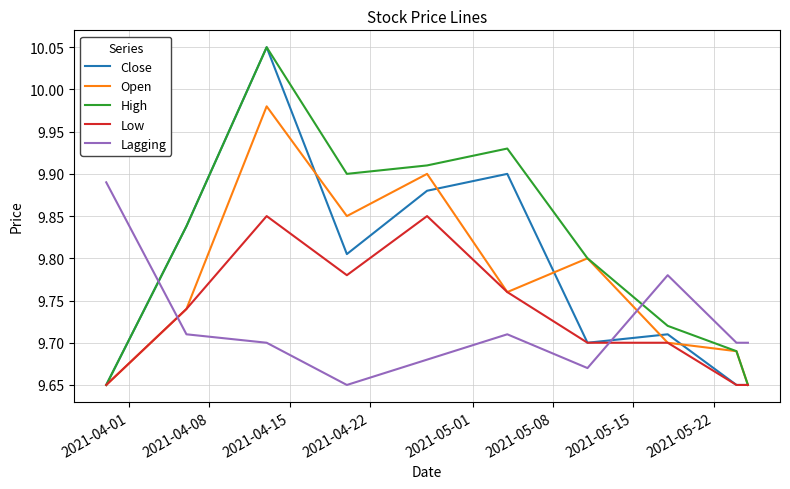

Is this an area chart (filled region under the line)?

No